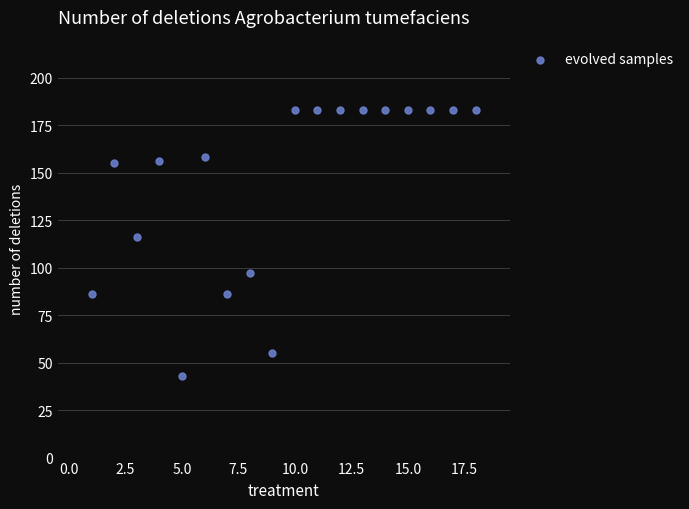

What Y value in the scatter plot is closest to 113?

116